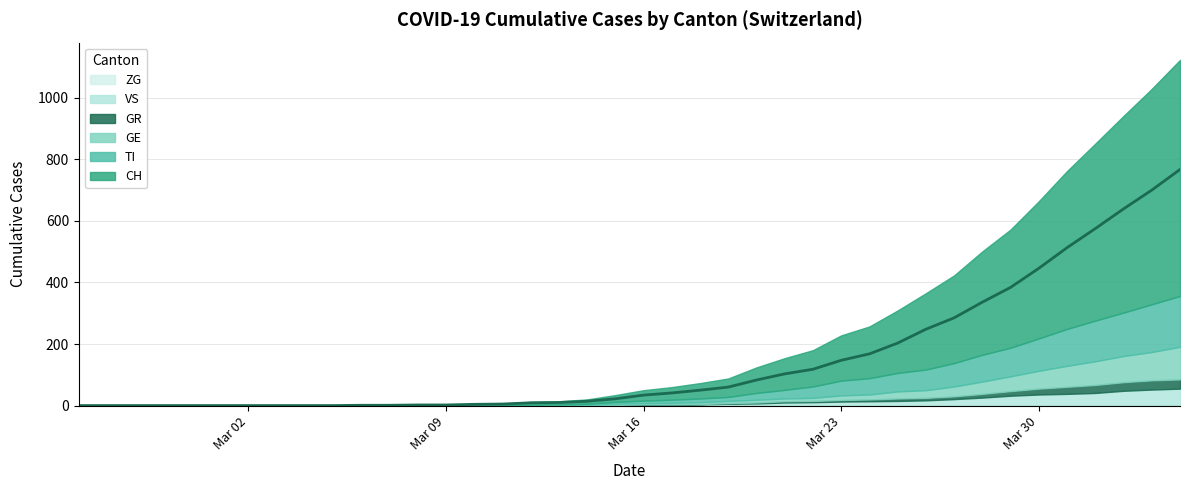

True or false: VS and CH cross at least once.

False